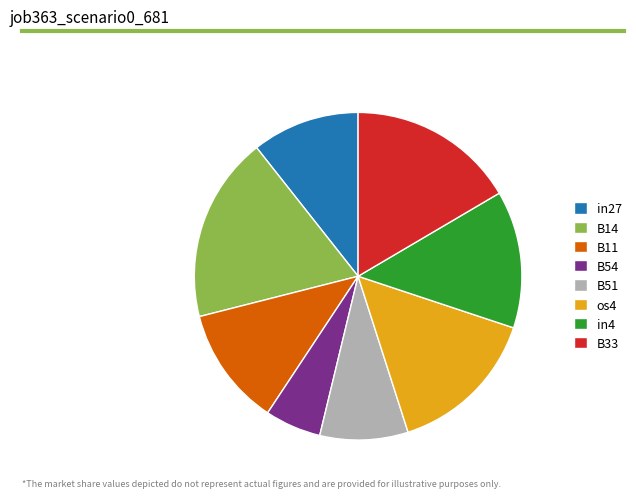

Which slice is the largest?

B14